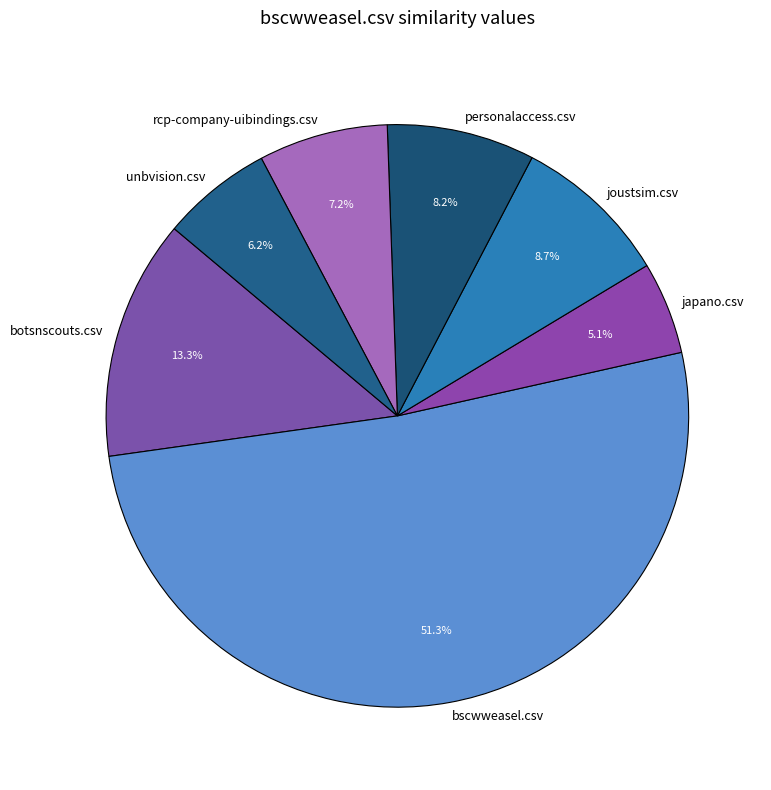

To the nearest percent, what is the average slice percentage?

14%